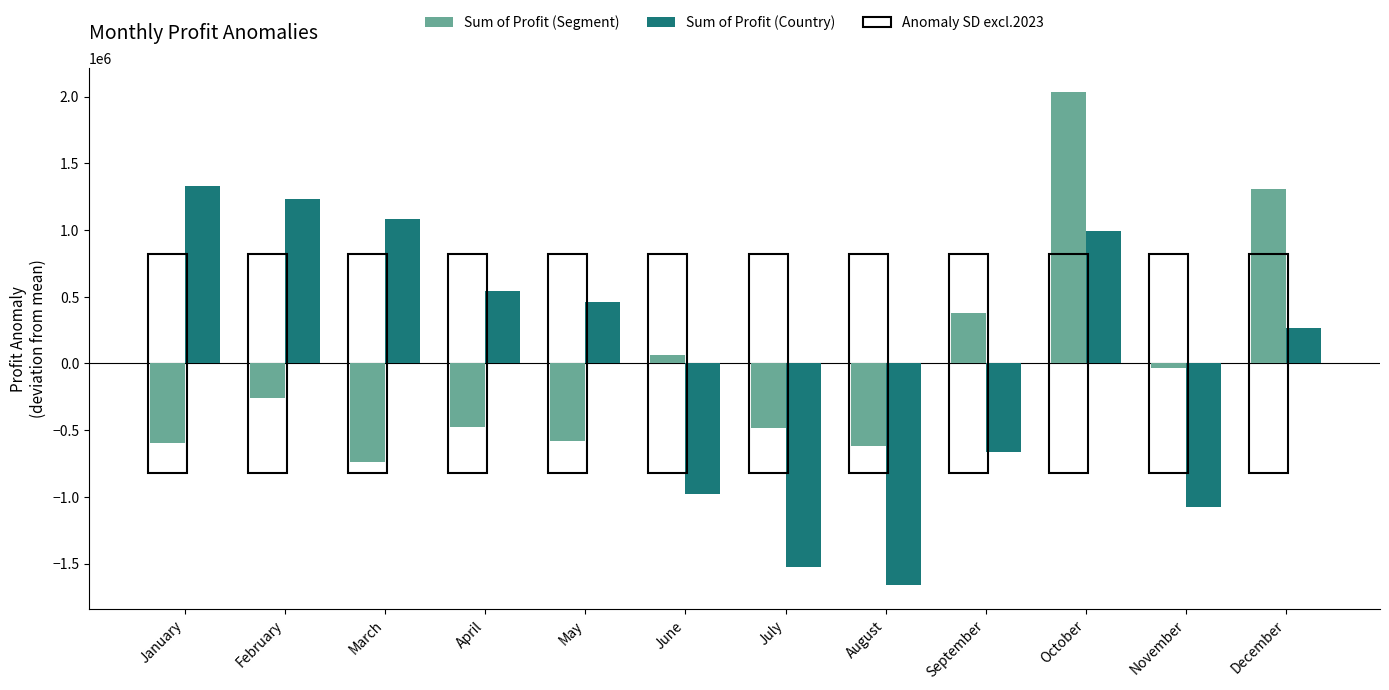

Which series changed the most between February and June?

Sum of Profit (Country)